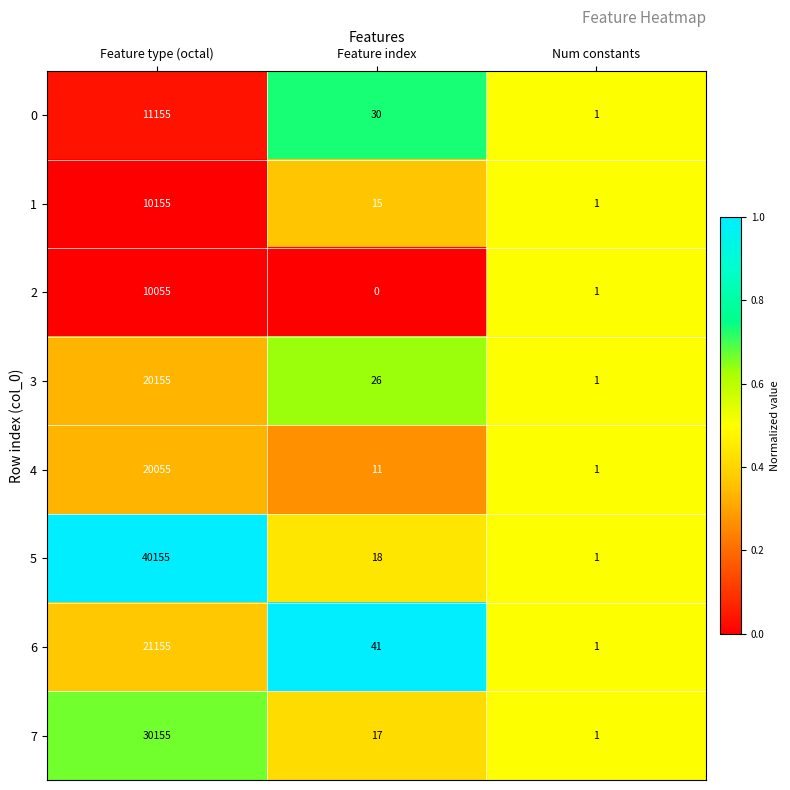

At which category does the chart reach its minimum across all series?

Feature index